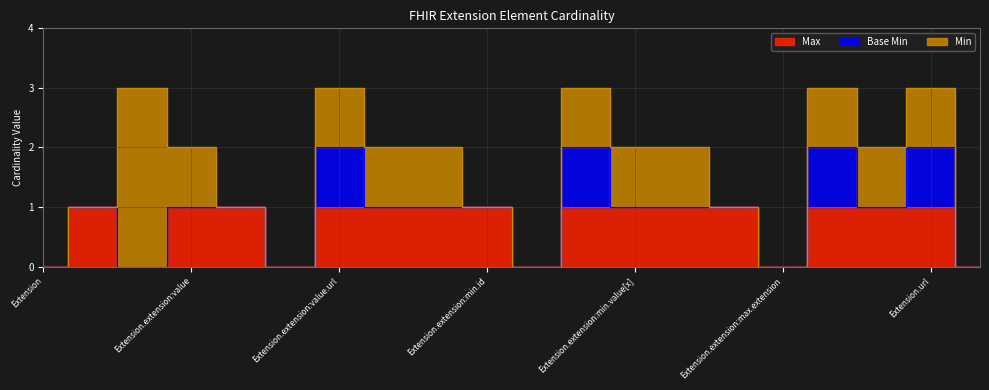

Reading left to right, what are all the values shown in this chart?

Max: Extension=0	Extension.id=1	Extension.extension=0	Extension.extension:value=1	Extension.extension:value.id=1	Extension.extension:value.extension=0	Extension.extension:value.url=1	Extension.extension:value.value[x]=1	Extension.extension:min=1	Extension.extension:min.id=1	Extension.extension:min.extension=0	Extension.extension:min.url=1	Extension.extension:min.value[x]=1	Extension.extension:max=1	Extension.extension:max.id=1	Extension.extension:max.extension=0	Extension.extension:max.url=1	Extension.extension:max.value[x]=1	Extension.url=1	Extension.value[x]=0
Base Min: Extension=0	Extension.id=0	Extension.extension=0	Extension.extension:value=0	Extension.extension:value.id=0	Extension.extension:value.extension=0	Extension.extension:value.url=1	Extension.extension:value.value[x]=0	Extension.extension:min=0	Extension.extension:min.id=0	Extension.extension:min.extension=0	Extension.extension:min.url=1	Extension.extension:min.value[x]=0	Extension.extension:max=0	Extension.extension:max.id=0	Extension.extension:max.extension=0	Extension.extension:max.url=1	Extension.extension:max.value[x]=0	Extension.url=1	Extension.value[x]=0
Min: Extension=0	Extension.id=0	Extension.extension=3	Extension.extension:value=1	Extension.extension:value.id=0	Extension.extension:value.extension=0	Extension.extension:value.url=1	Extension.extension:value.value[x]=1	Extension.extension:min=1	Extension.extension:min.id=0	Extension.extension:min.extension=0	Extension.extension:min.url=1	Extension.extension:min.value[x]=1	Extension.extension:max=1	Extension.extension:max.id=0	Extension.extension:max.extension=0	Extension.extension:max.url=1	Extension.extension:max.value[x]=1	Extension.url=1	Extension.value[x]=0